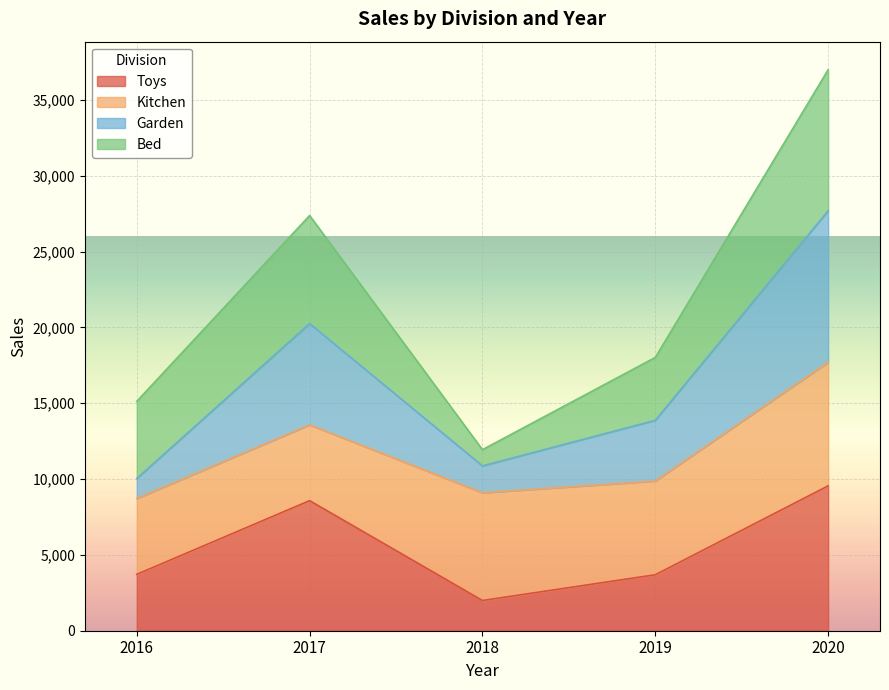

At which category is the sum across all series the highest?

2020